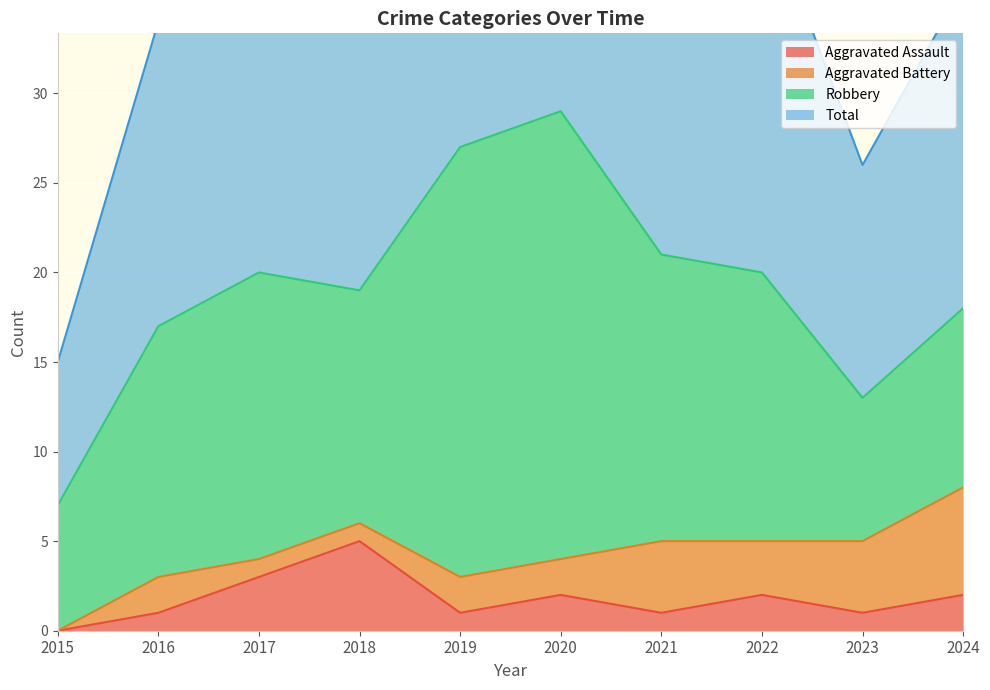

At how many categories does at least one series exceed 20?

9